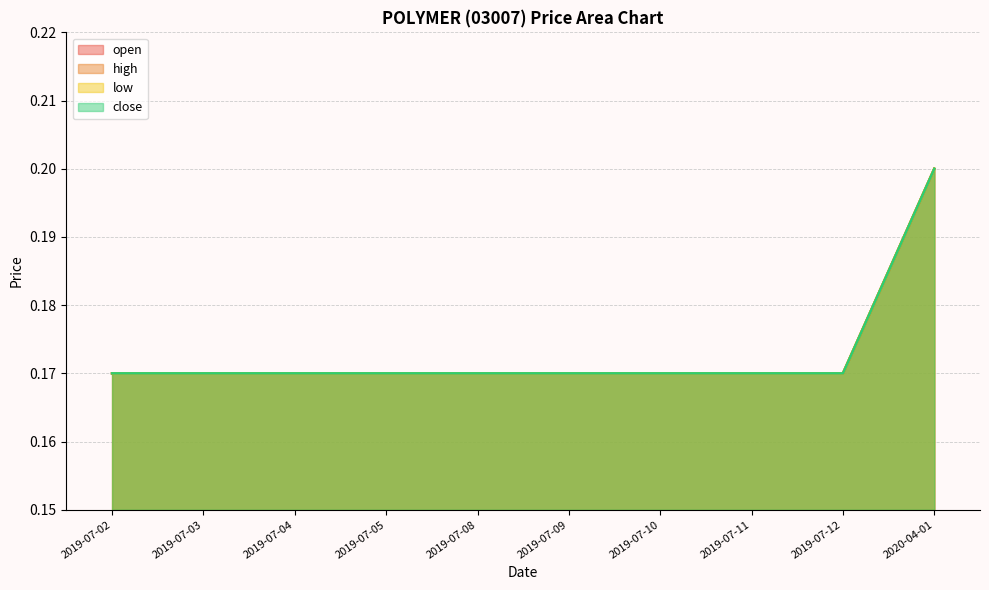

Rank the series at 2019-07-05 from lowest to highest value.

open, high, low, close